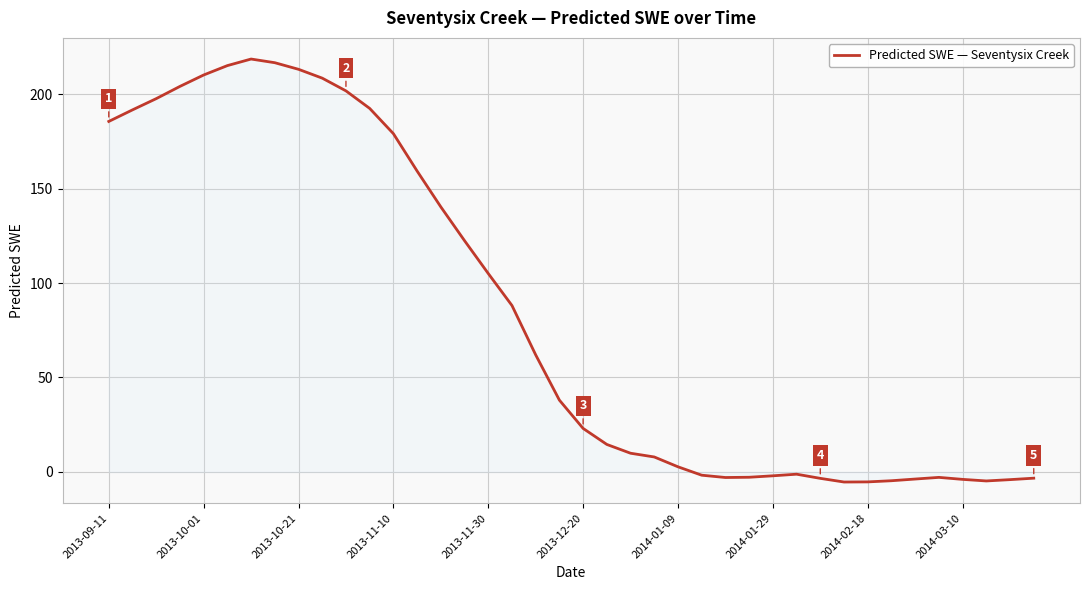

What is the sum of all values?

3355.3